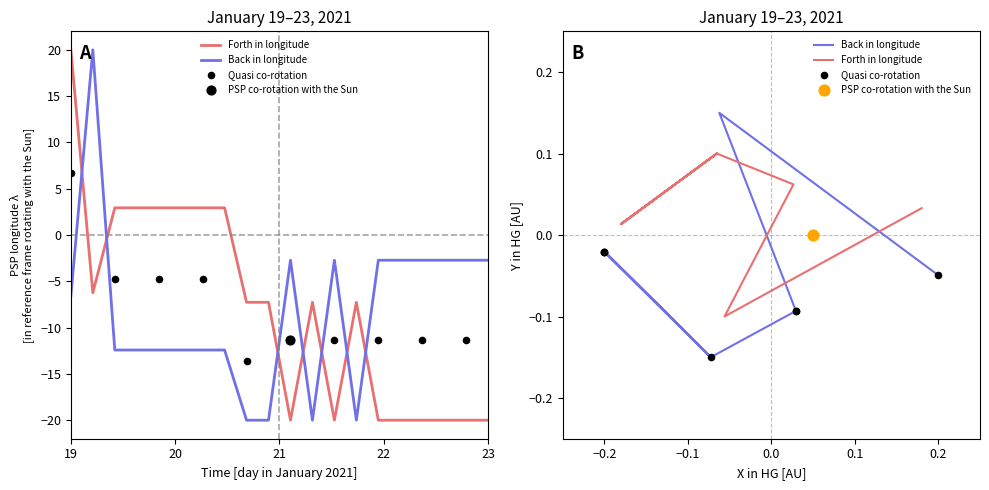

Is the value of Back in longitude at 1 greater than the value of Forth in longitude at 6?

Yes